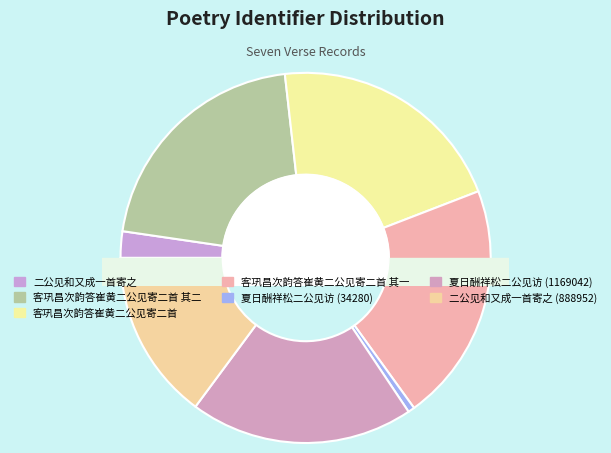

Count the number of slices in the pie.

7